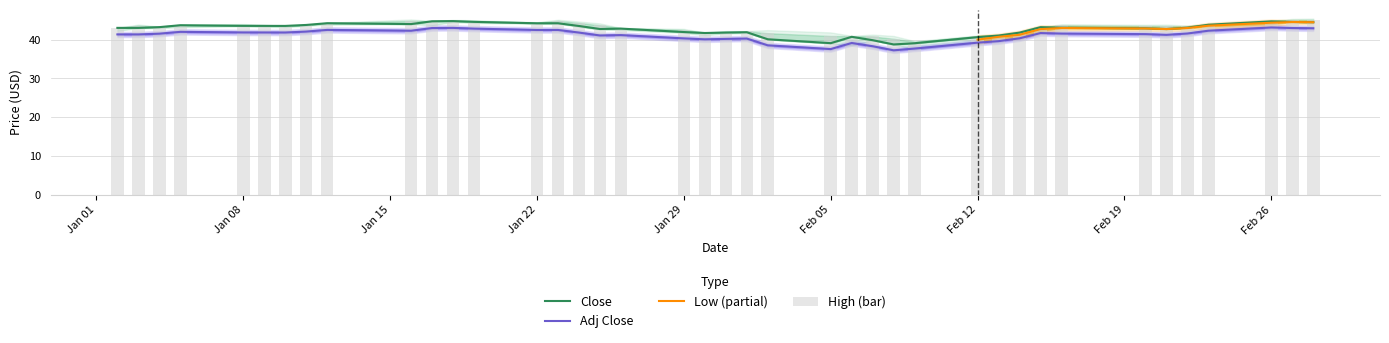

Is it true that Adj Close equals 42.5 at Jan 22?

True